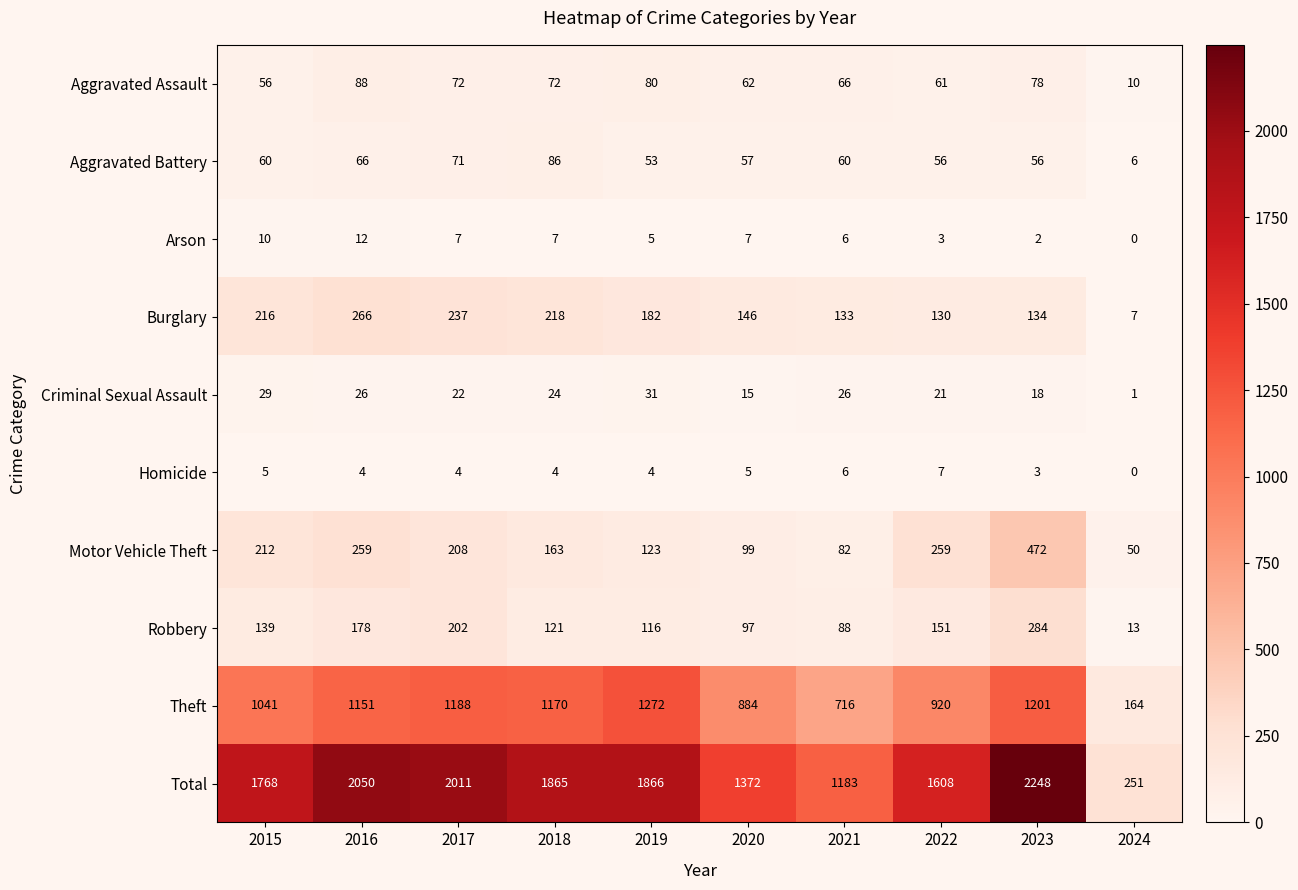

The value of Burglary at 2018 is 218. True or false?

True